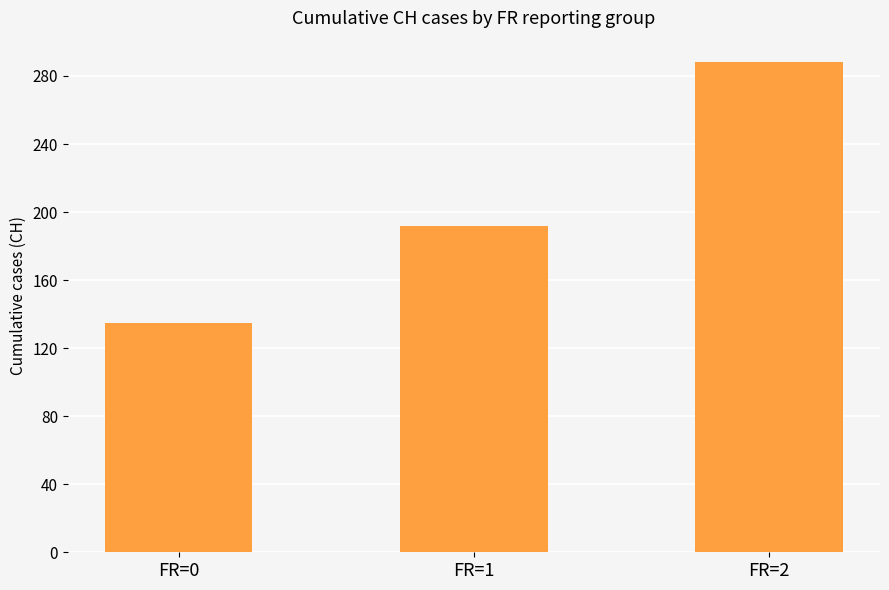

Reading left to right, list all the values displayed in this chart.

FR=0=135	FR=1=192	FR=2=288